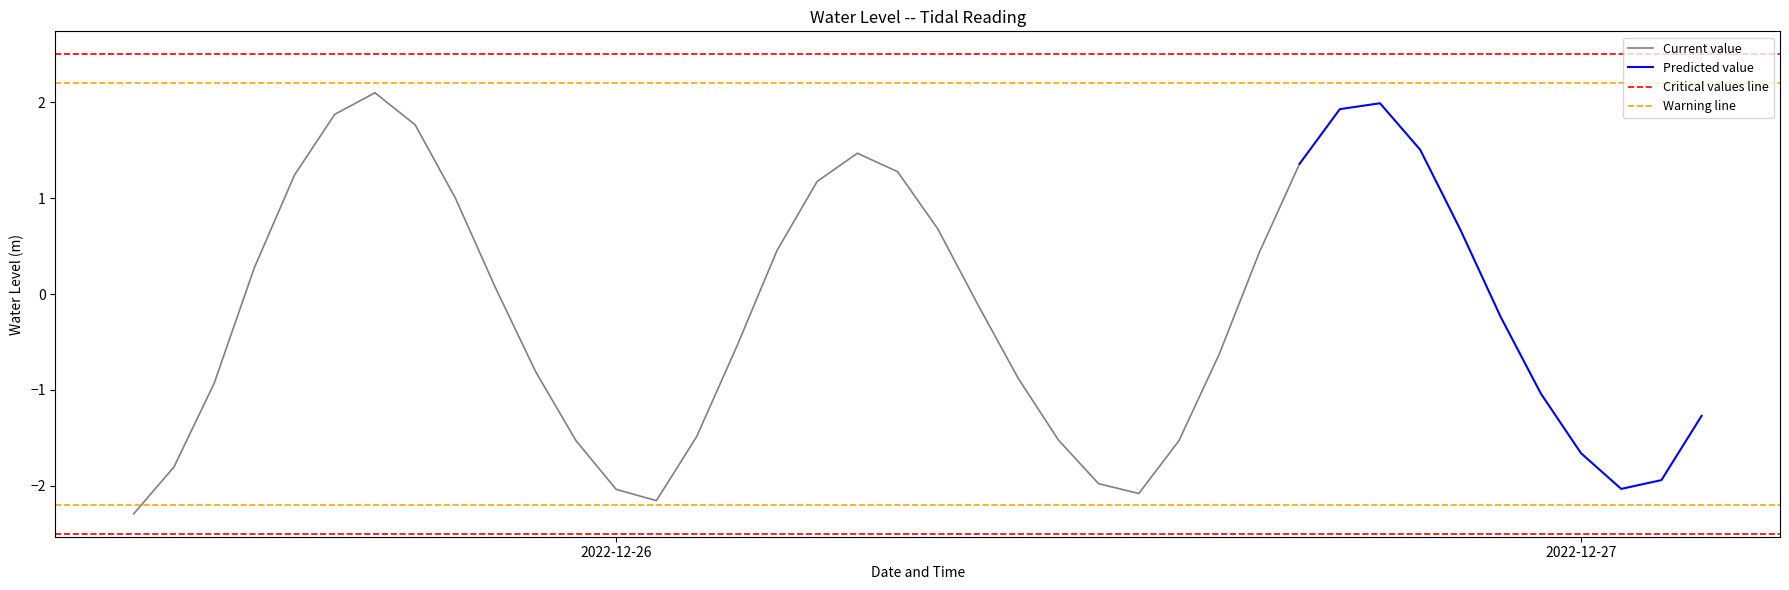

Reading right to left, what are all the values shown in this chart?

-1.3	-1.9	-2.0	-1.7	-1.0	-0.2	0.7	1.5	2.0	1.9	1.4	0.4	-0.6	-1.5	-2.1	-2.0	-1.5	-0.9	-0.1	0.7	1.3	1.5	1.2	0.5	-0.5	-1.5	-2.2	-2.0	-1.5	-0.8	0.1	1.0	1.8	2.1	1.9	1.2	0.3	-0.9	-1.8	-2.3